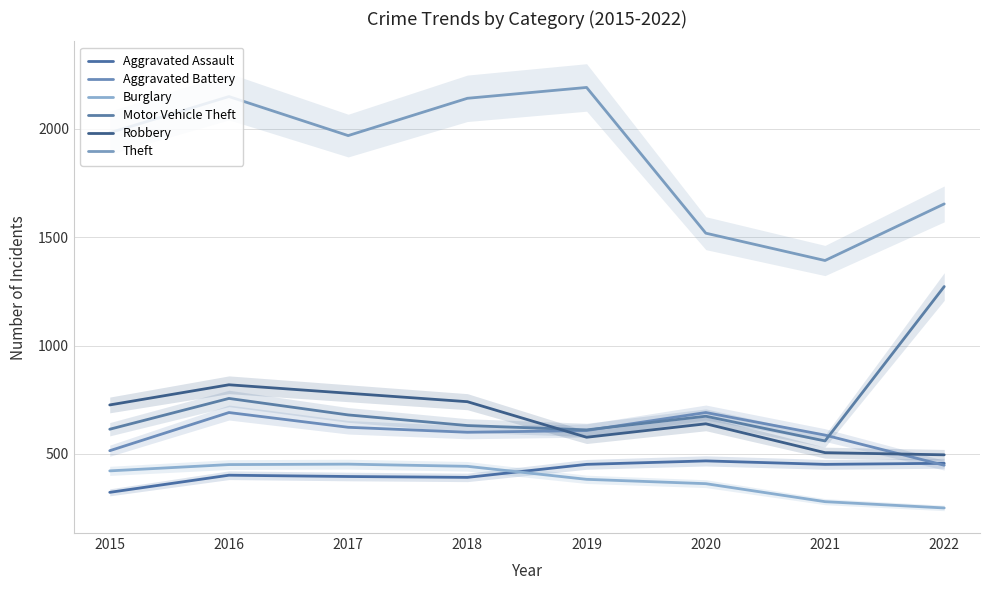

True or false: Burglary has a value of 451 at 2016.

True